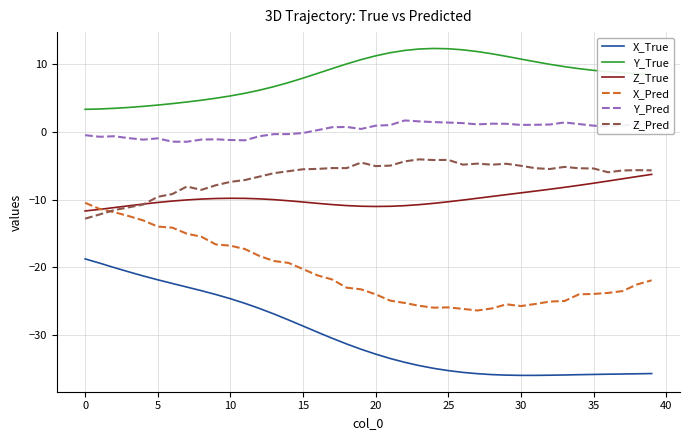

How many lines are shown in the chart?

6